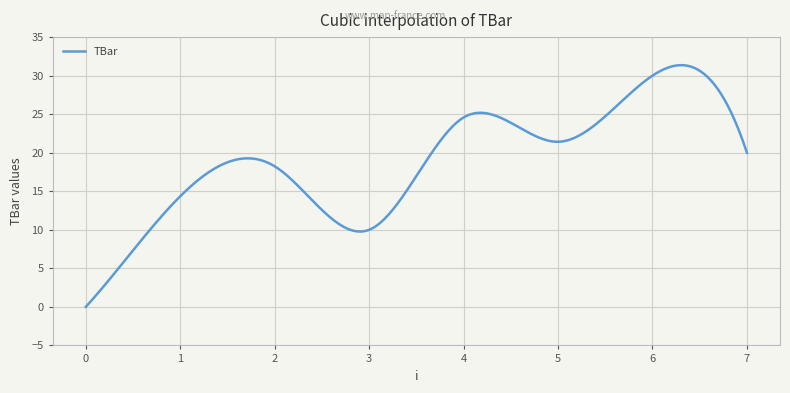

How many lines are shown in the chart?

1